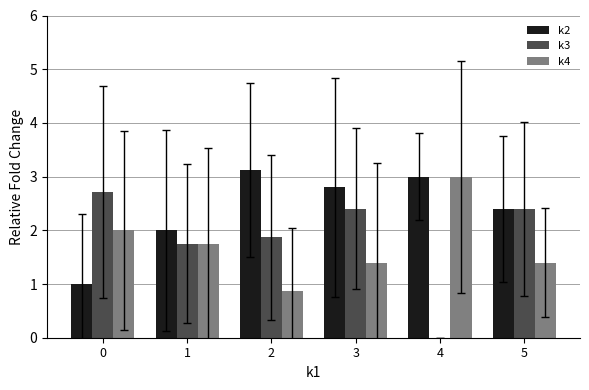

At which category does the chart reach its peak across all series?

2